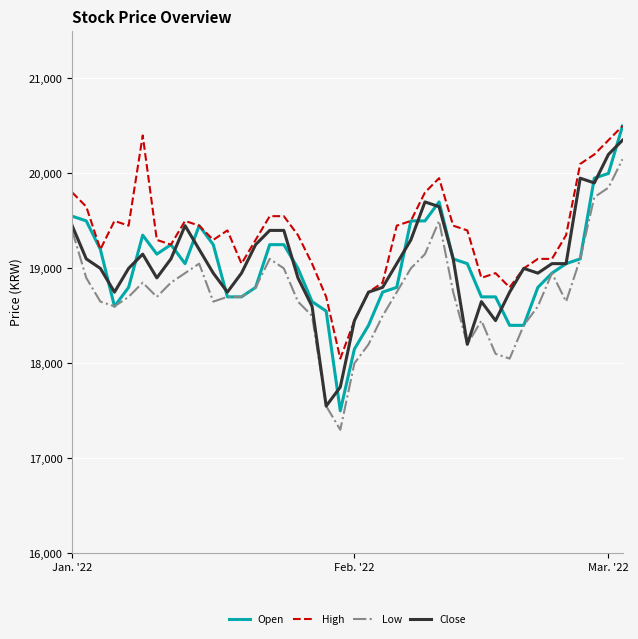

Which series has the largest total across all categories?

High